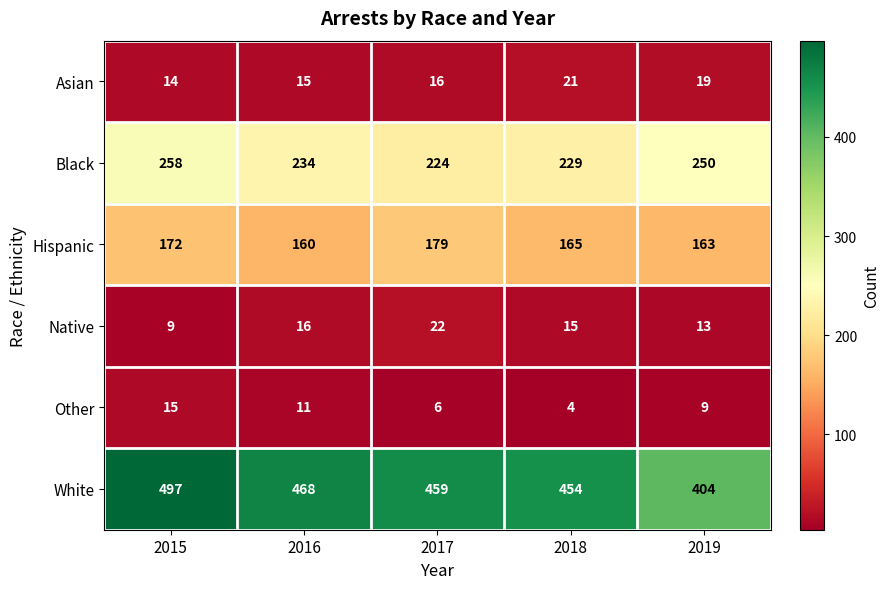

How many data points does each series have?

5